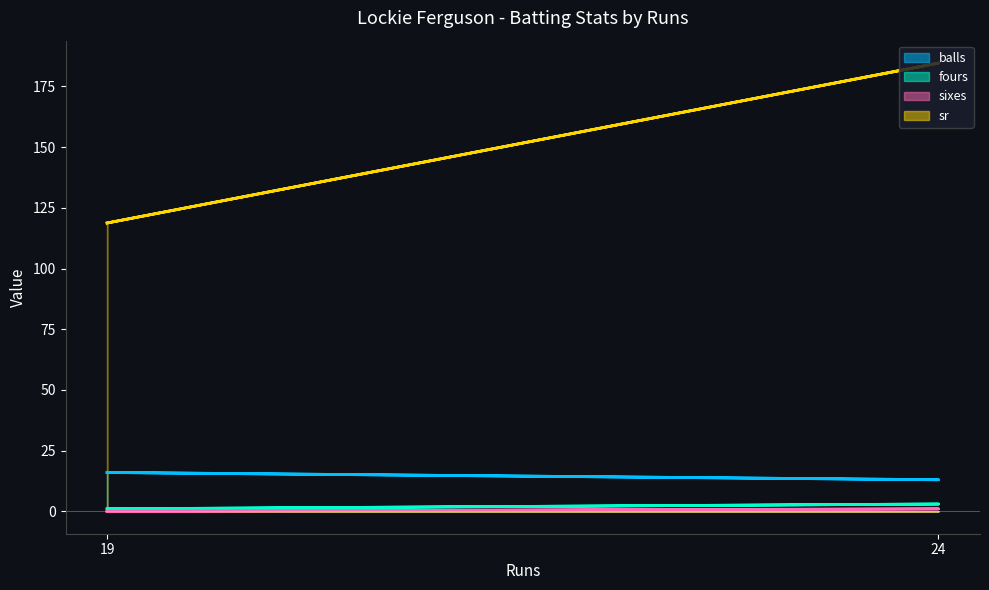

True or false: sr has more than 1 interior local peaks.

False